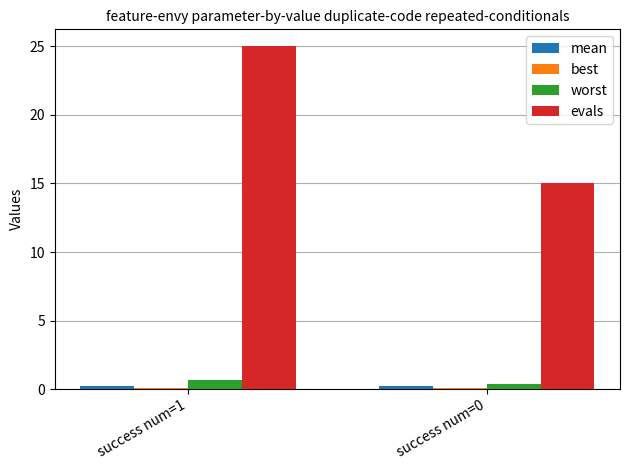

Between success num=1 and success num=0, which series saw the biggest shift?

evals